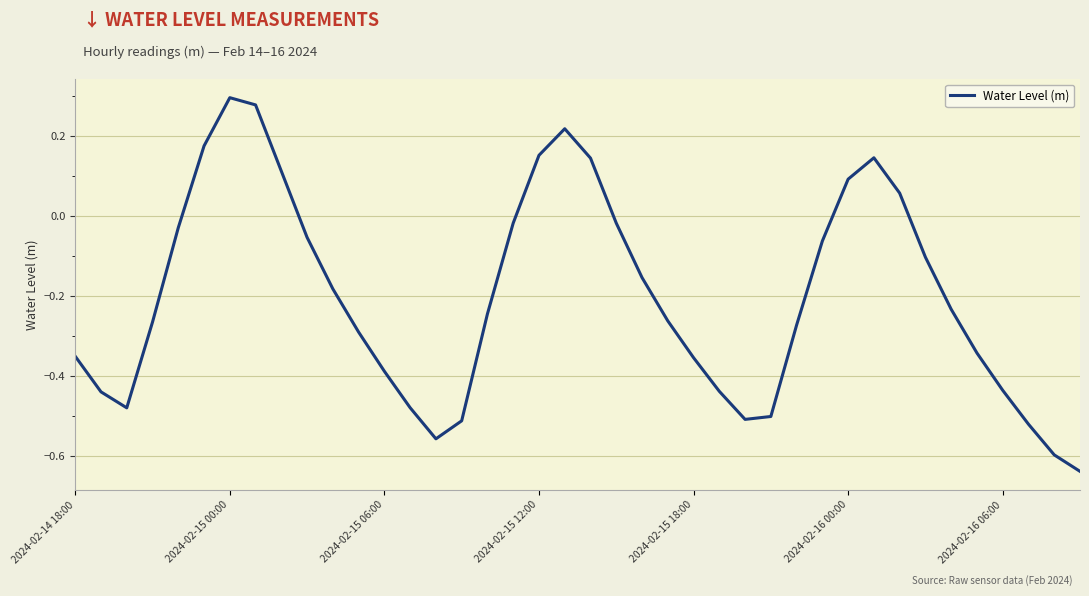

What is the difference between the maximum and minimum values?

0.9